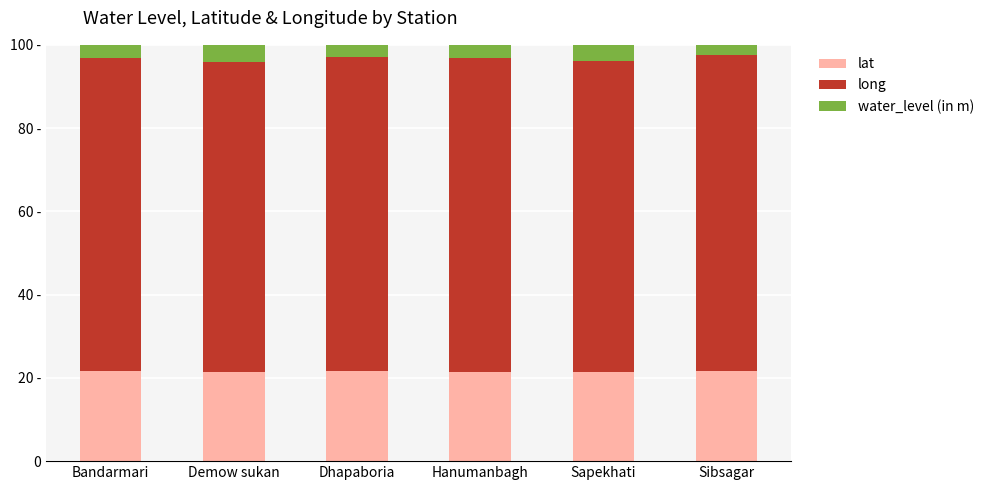

Does the chart contain stacked bars?

Yes